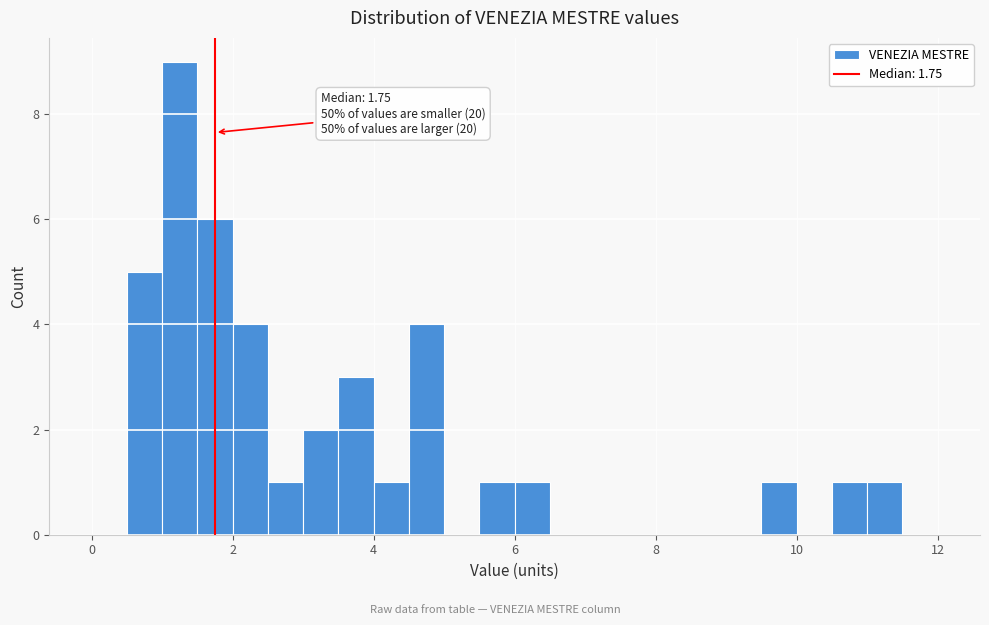

Read against the x-axis, roughly where is the centre of the tallest bar?

1.2